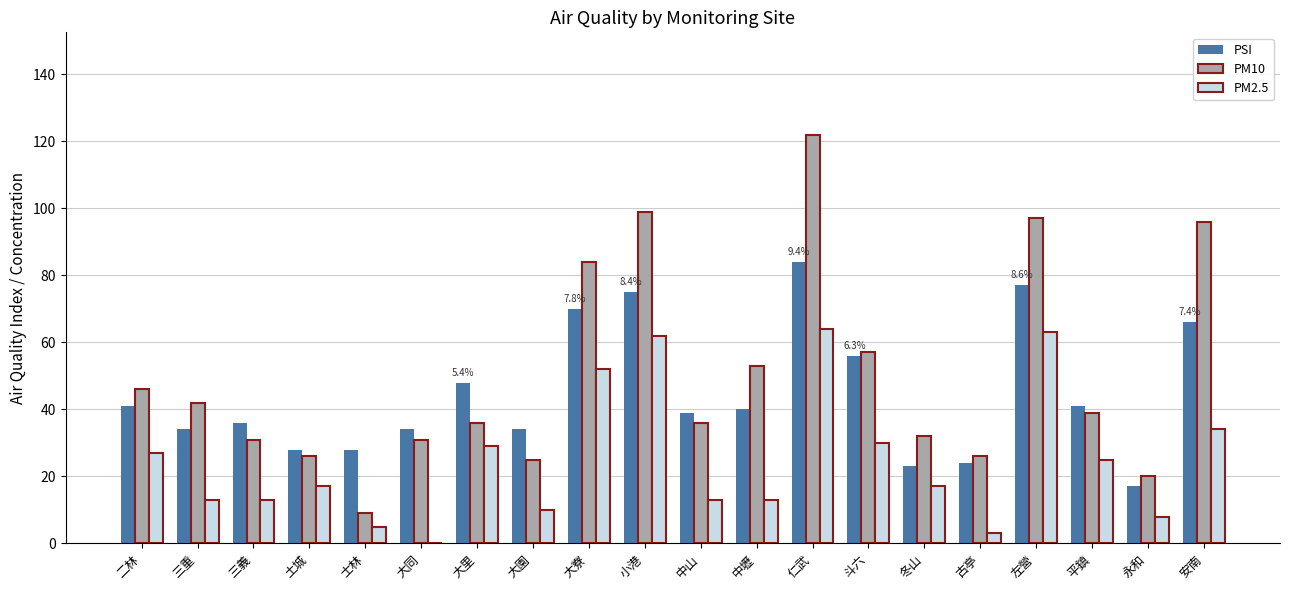

True or false: PSI has a value of 40 at 中壢.

True